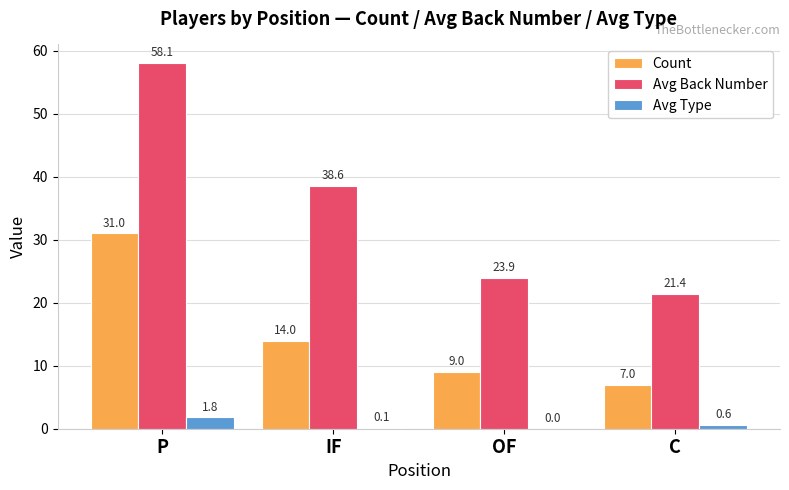

Which category has the highest value in the Avg Back Number series?

P